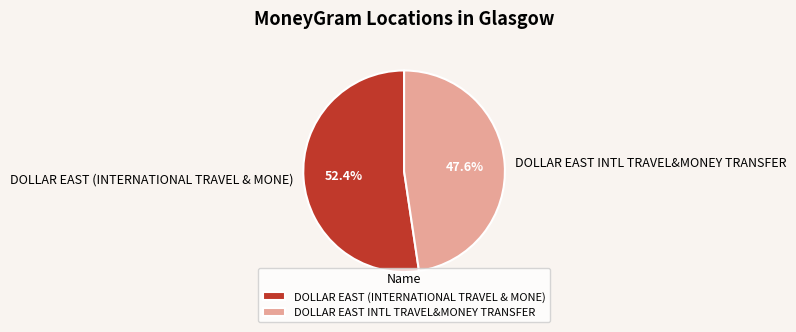

To the nearest percent, what percentage of the pie is DOLLAR EAST INTL TRAVEL&MONEY TRANSFER?

48%